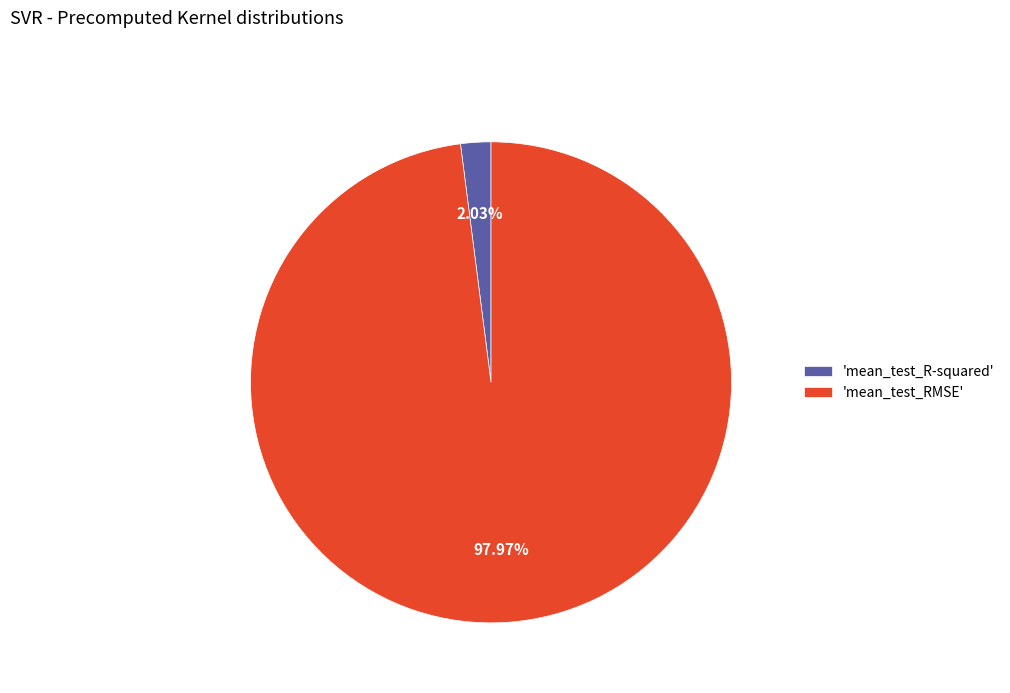

Which category accounts for the majority?

'mean_test_RMSE'